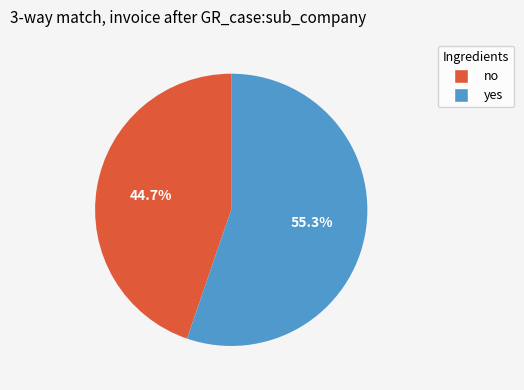

Which slice represents more than half of the pie?

yes